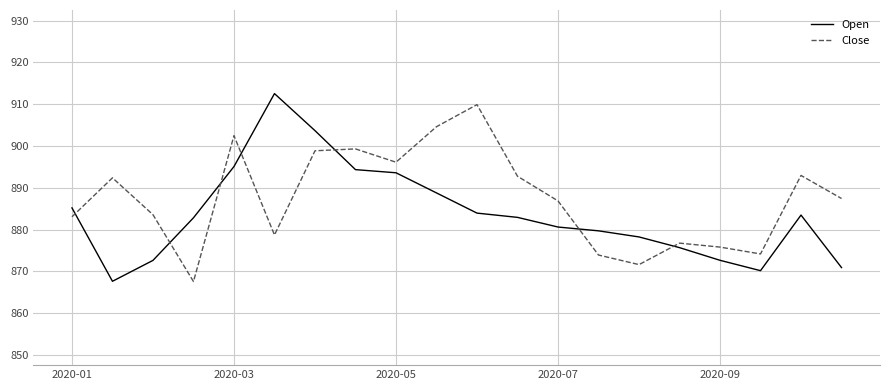

Rank the series by their average value, from highest to lowest.

Close, Open